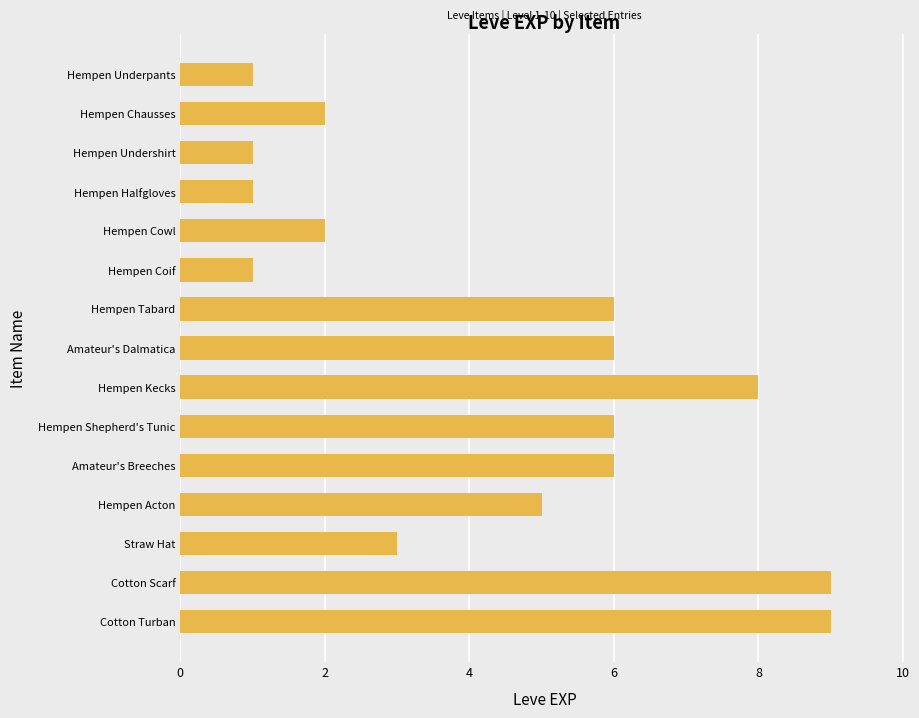

What is the greatest value displayed?

9